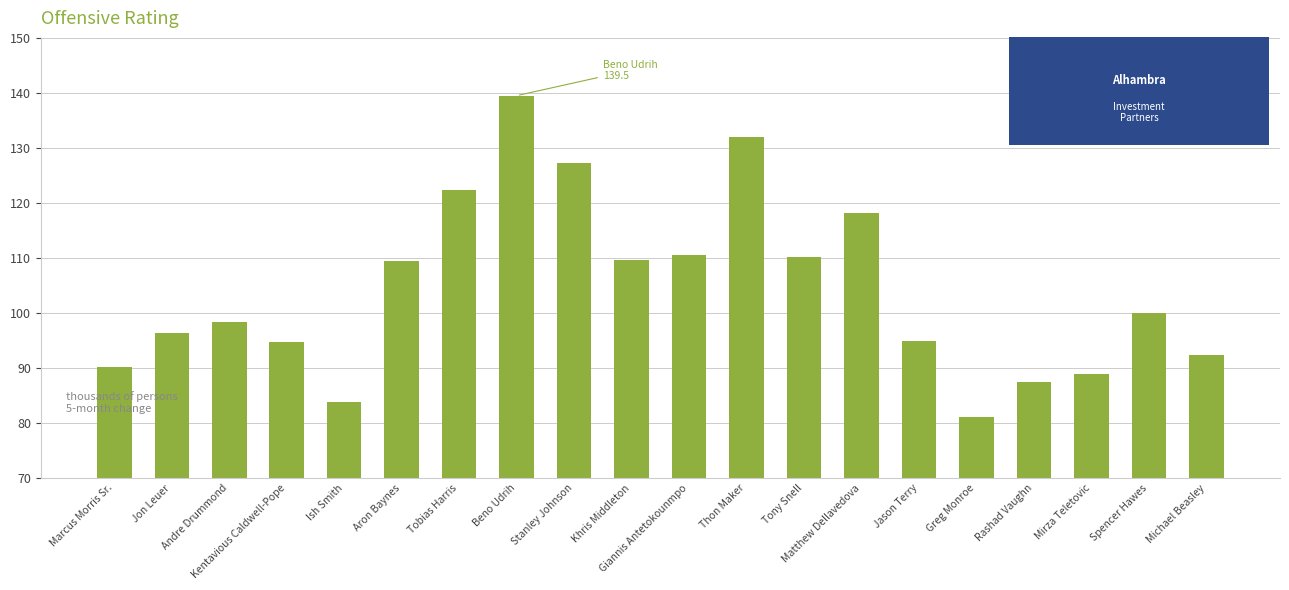

What is the value of the 1st bar from the left?

90.1